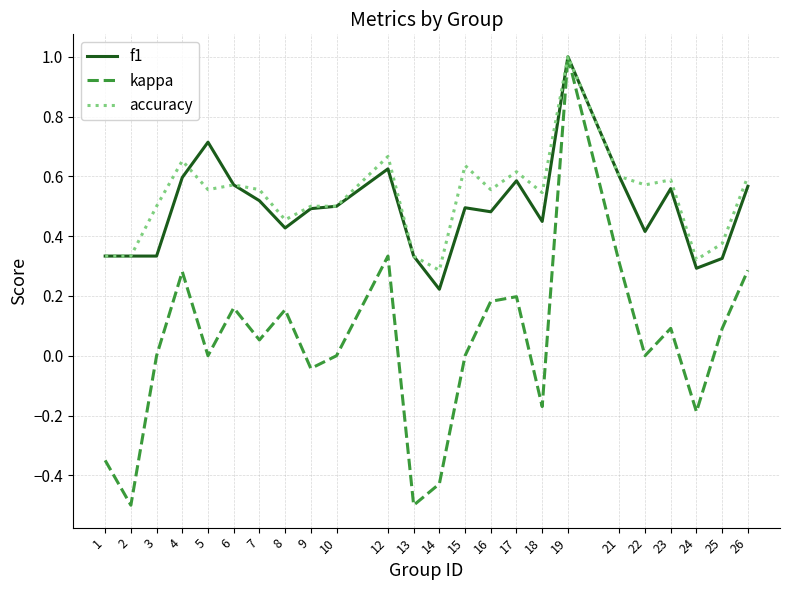

What is the highest value of the f1 series?

1.0